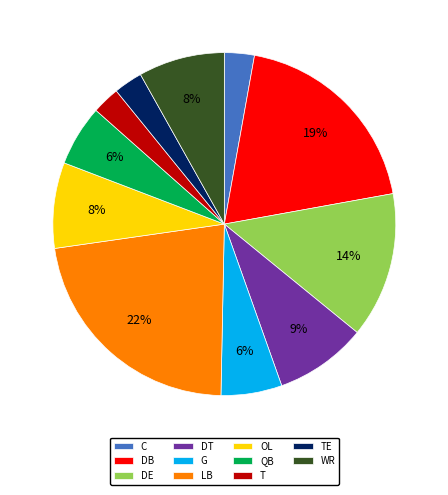

Count the number of slices in the pie.

11